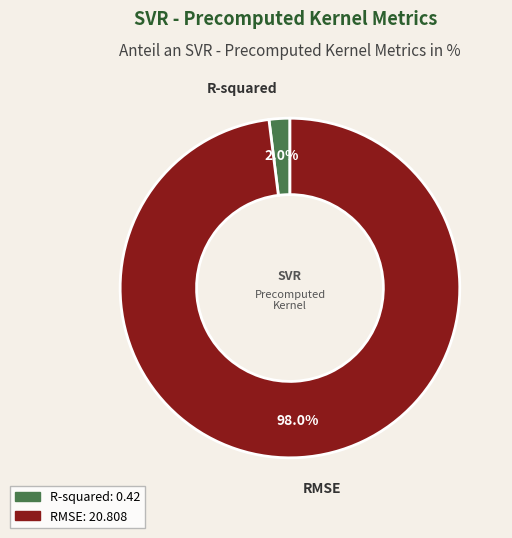

Is there any slice that represents more than half of the pie?

Yes